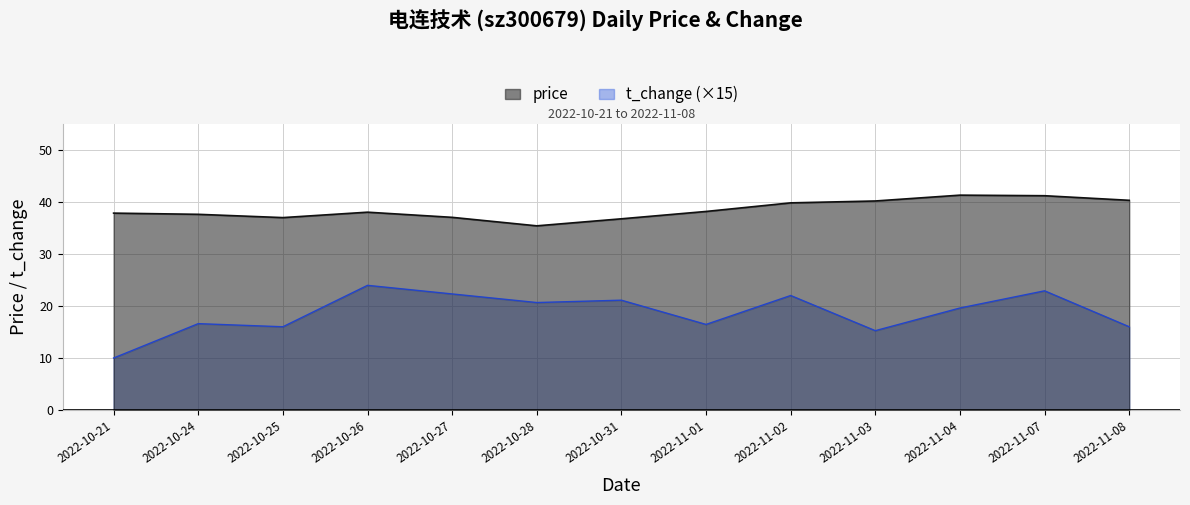

True or false: t_change has a value of 3.9 at 2022-10-24.

False